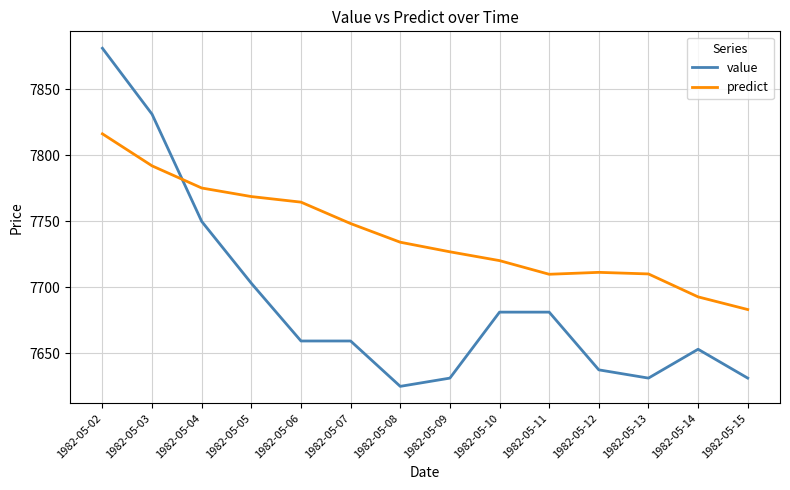

What are all the series names shown in the legend?

value, predict